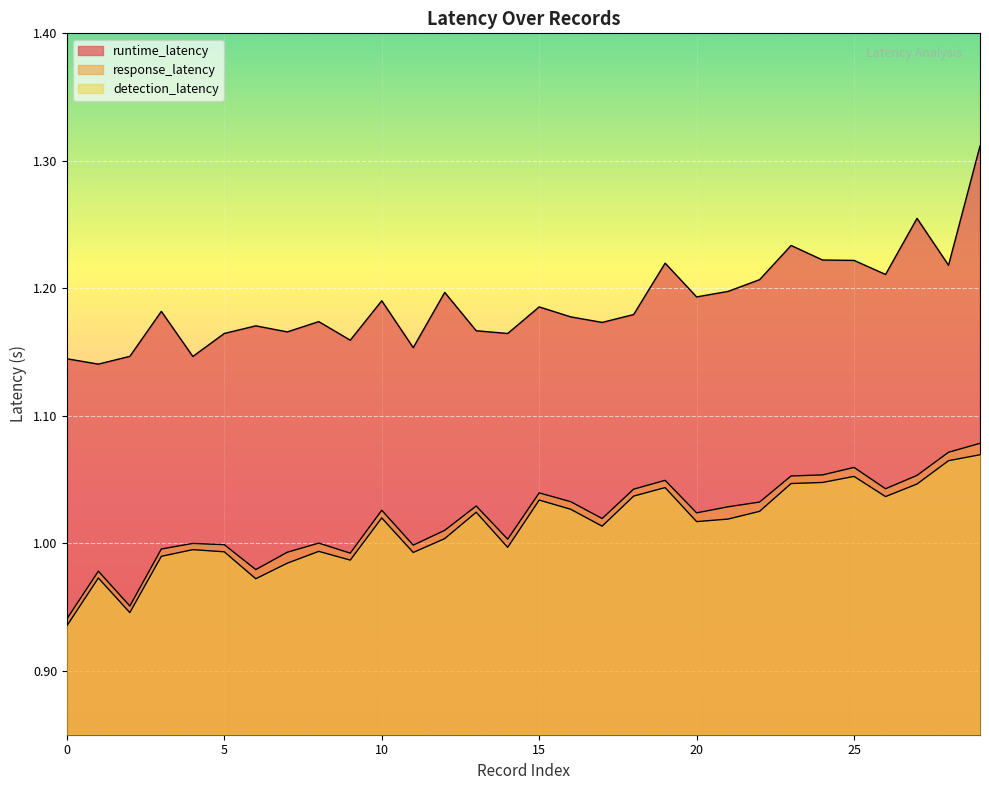

True or false: detection_latency has a value of 1.0 at 21-000000219090.

True